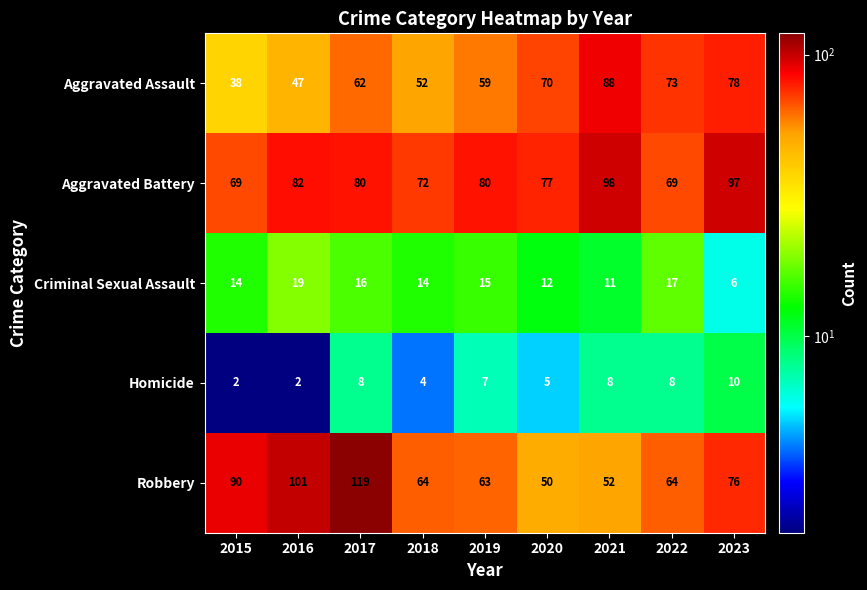

What is the difference between the maximum and second lowest values in the Aggravated Assault series?

41